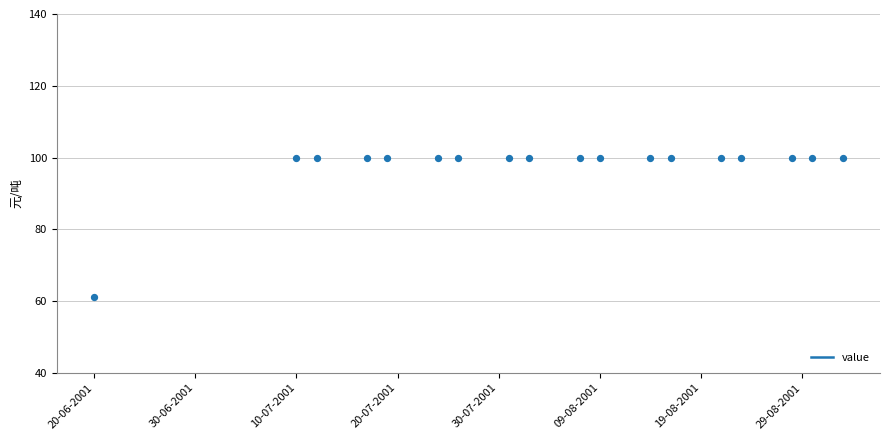

What is the ratio of the value at 31-07-2001 to the value at 04-09-2001?

1.0